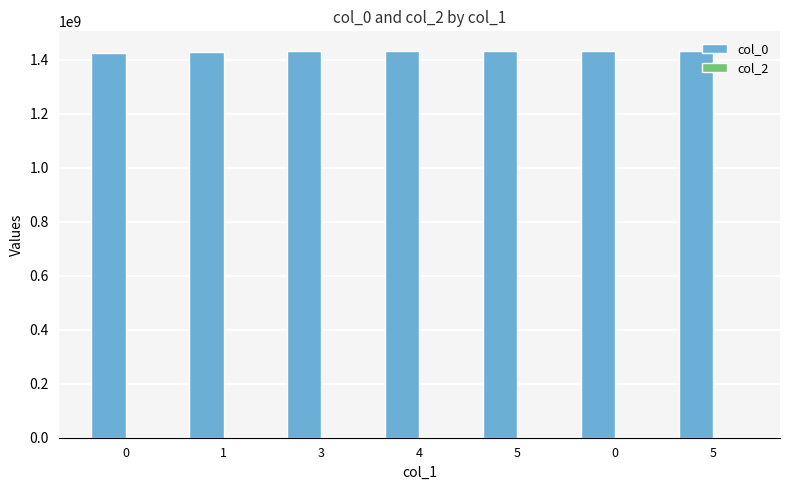

How many data points are less than 1431045614?

3